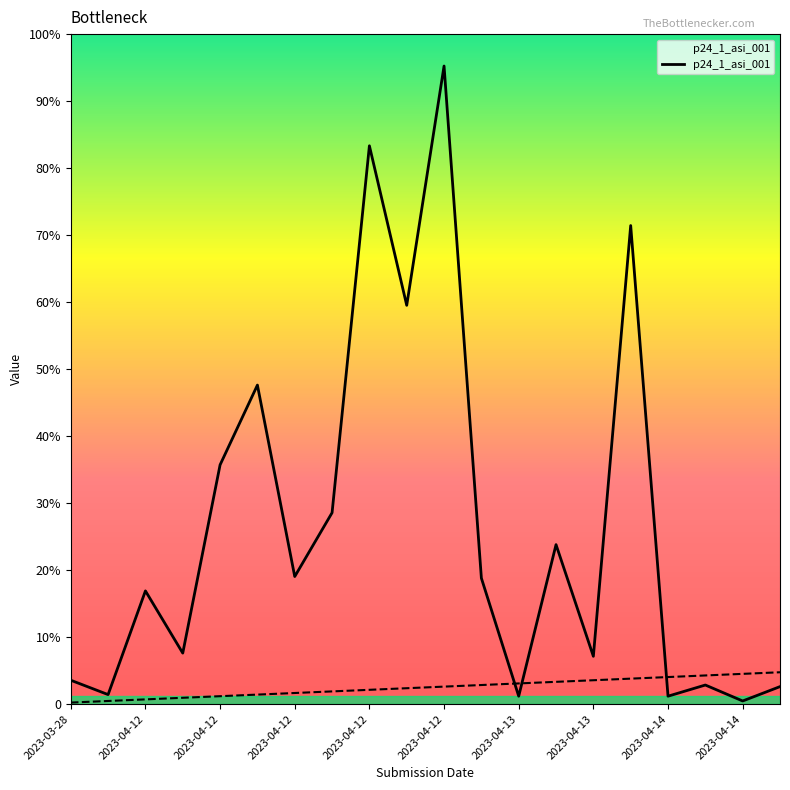

At which label does the data first exceed 79?

2023-04-12